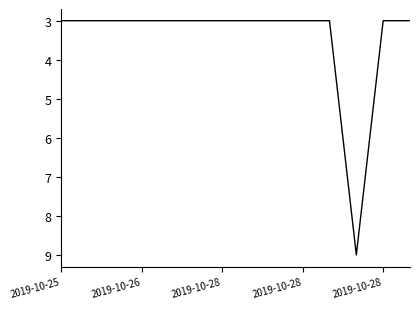

What is the smallest value displayed?

3